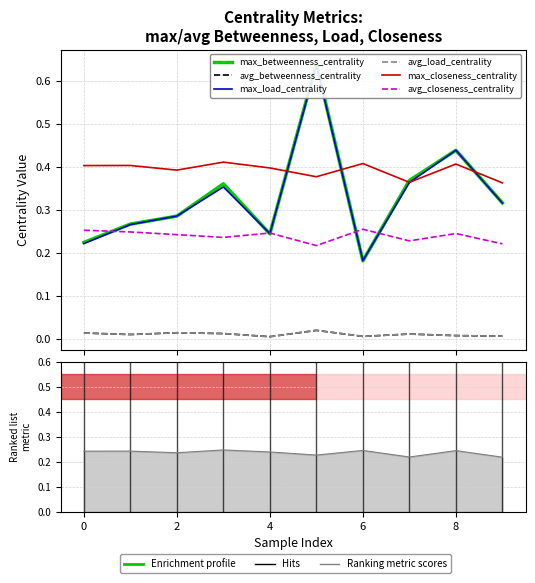

What is the average value of the max_betweenness_centrality series?

0.3